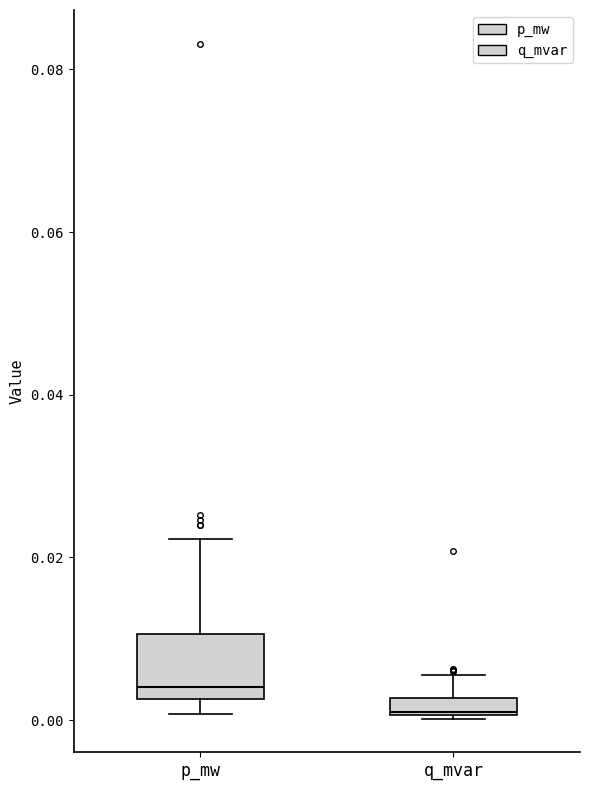

Where is the lower edge of the box for q_mvar on the y-axis? The values are not printed on the chart, so give them approximately, as read against the axis.

0.000